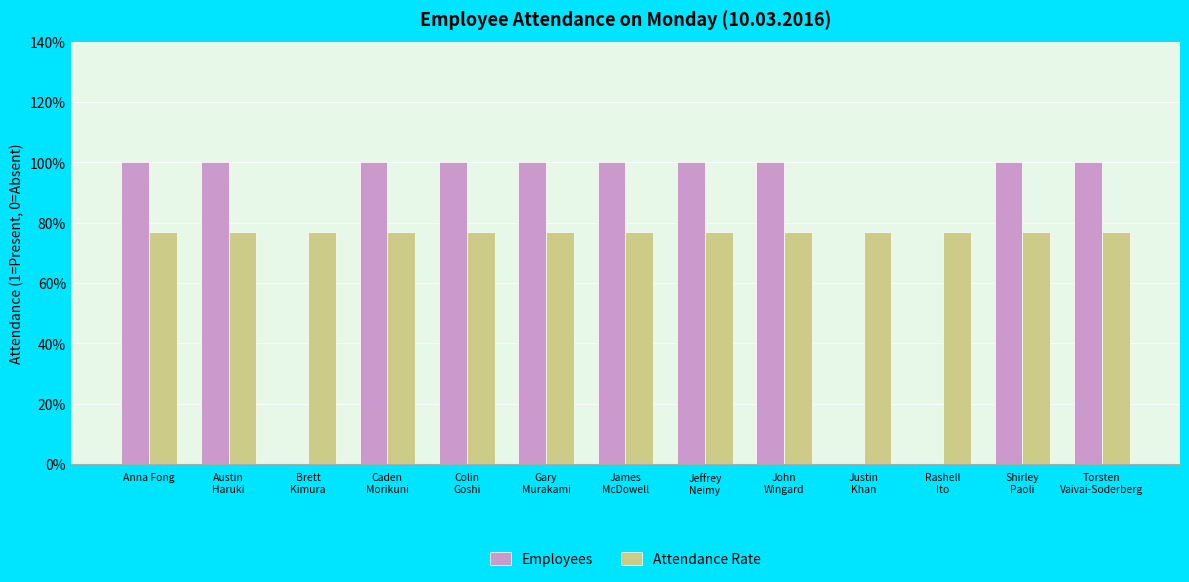

What is the sum of the Attendance Rate values at Justin
Khan and Jeffrey
Neimy?

1.5